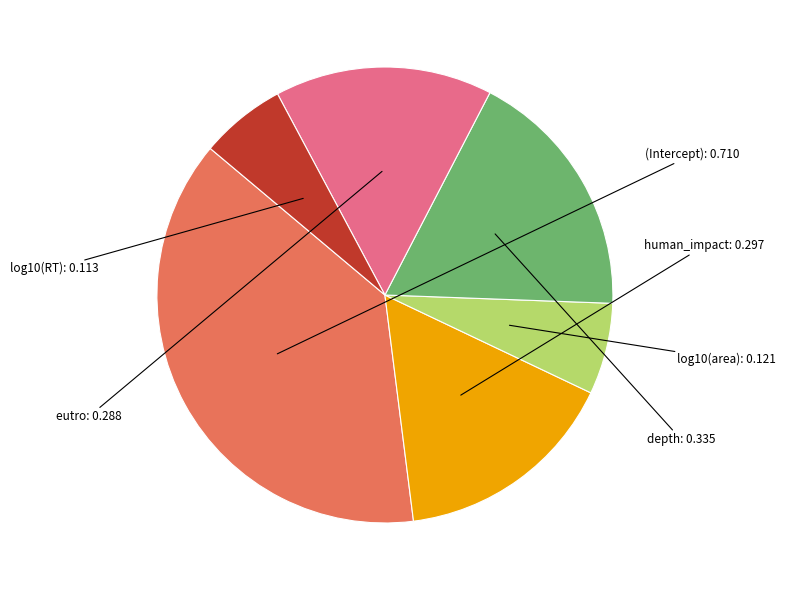

Does any single category account for the majority?

No